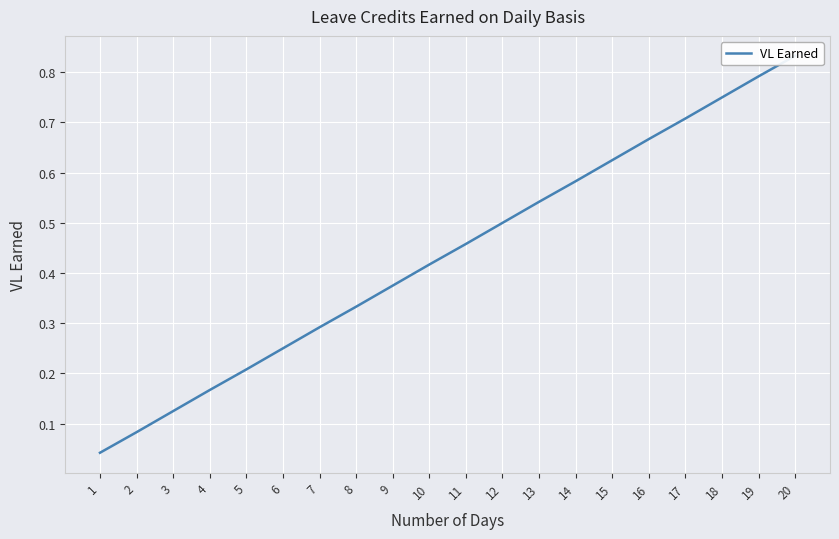

True or false: the data shows 0.3 at 5.

False